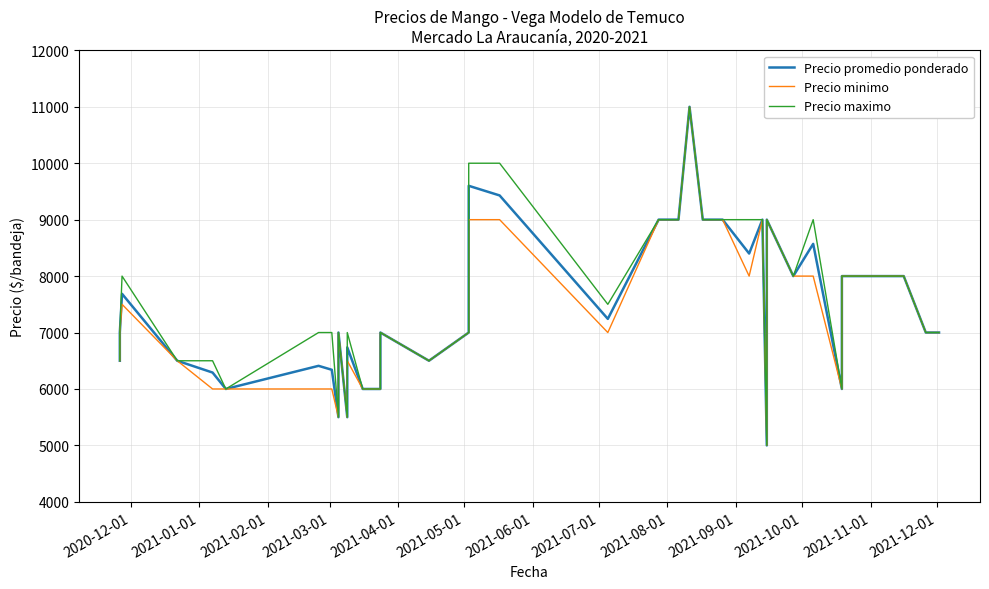

True or false: Precio maximo and Precio promedio ponderado intersect in this chart.

False